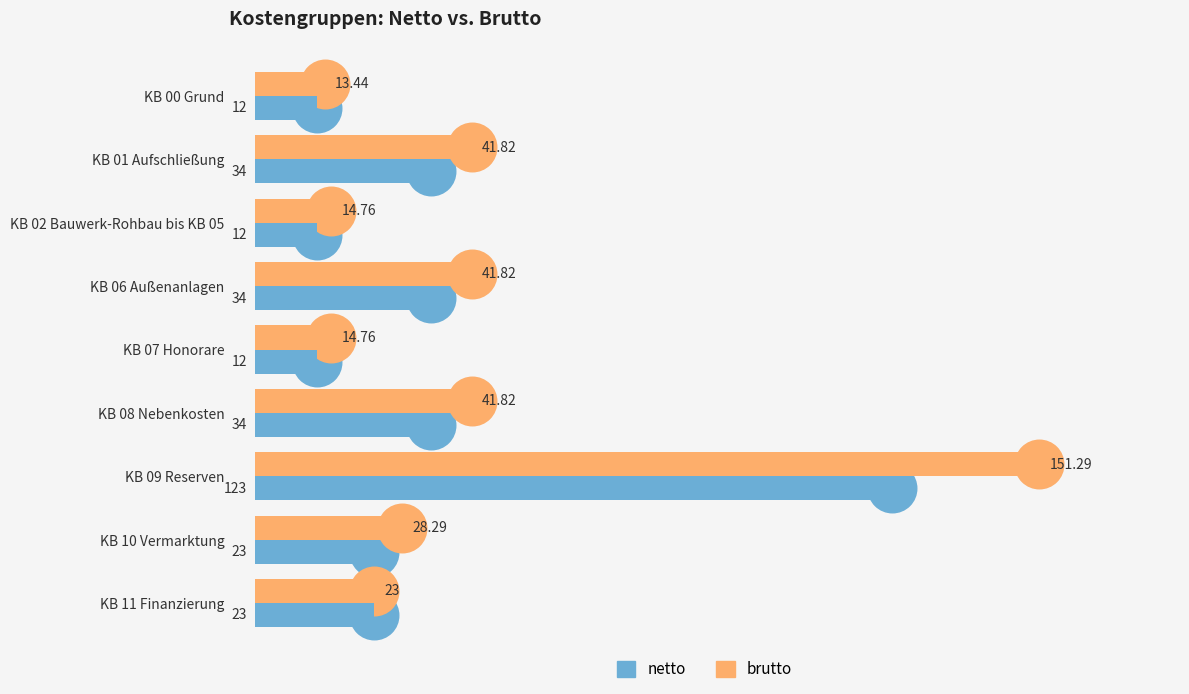

What is the minimum value shown in the chart?

12.0